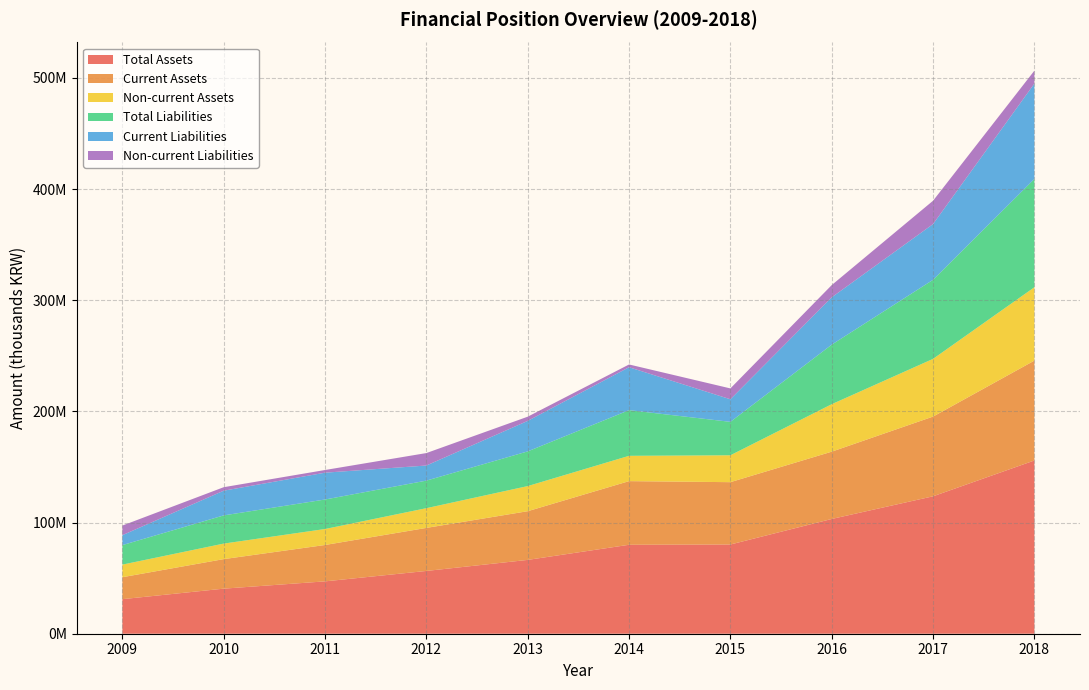

Reading left to right, what are all the values shown in this chart?

Total Assets: 2009=31087622	2010=40547078	2011=47106482	2012=56478920	2013=66417390	2014=80027996	2015=80272669	2016=103249632	2017=123641550	2018=155859633
Current Assets: 2009=19759874	2010=26570478	2011=32726980	2012=38721327	2013=43809676	2014=57251326	2015=56080232	2016=60540366	2017=71715272	2018=89877813
Non-current Assets: 2009=11327748	2010=13976600	2011=14379502	2012=17757593	2013=22607713	2014=22776670	2015=24192437	2016=42709266	2017=51926278	2018=65981821
Total Liabilities: 2009=17563982	2010=25366406	2011=26543062	2012=24792971	2013=31215834	2014=41095229	2015=30079033	2016=53584815	2017=71140487	2018=97437539
Current Liabilities: 2009=8913476	2010=22224454	2011=24128166	2012=13580516	2013=27434766	2014=38600720	2015=20302788	2016=42567744	2017=50142934	2018=85804213
Non-current Liabilities: 2009=8650507	2010=3141953	2011=2414896	2012=11212455	2013=3781067	2014=2494509	2015=9776245	2016=11017071	2017=20997552	2018=11633326